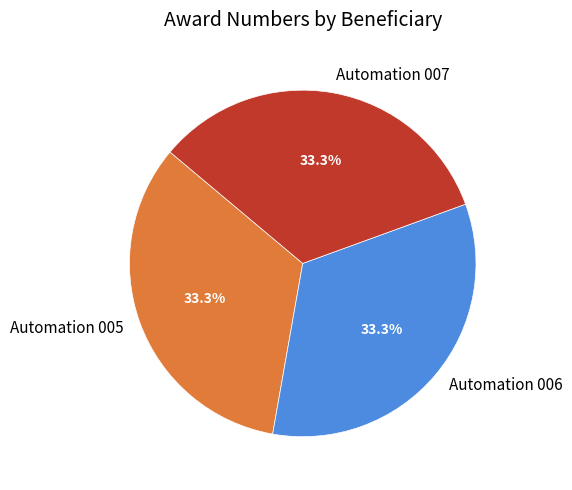

Count the number of slices in the pie.

3